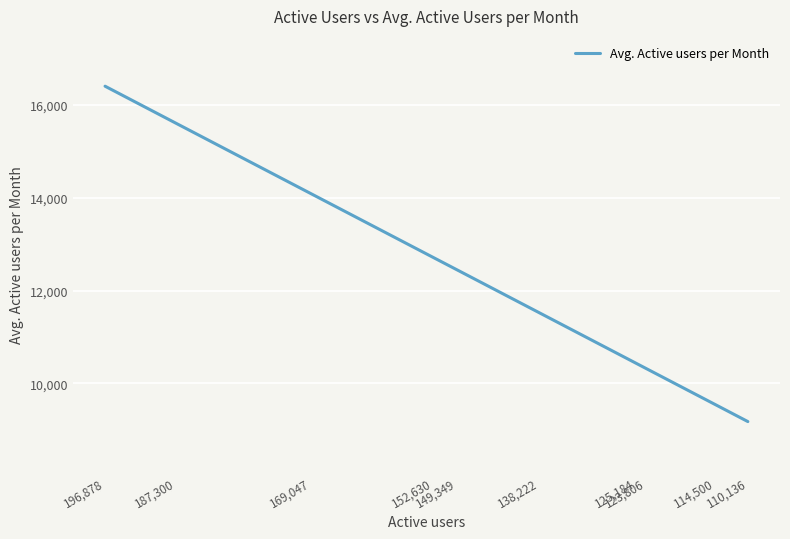

List the labels in order of value, largest first.

196,878, 187,300, 169,047, 152,630, 149,349, 138,222, 125,184, 123,806, 114,500, 110,136